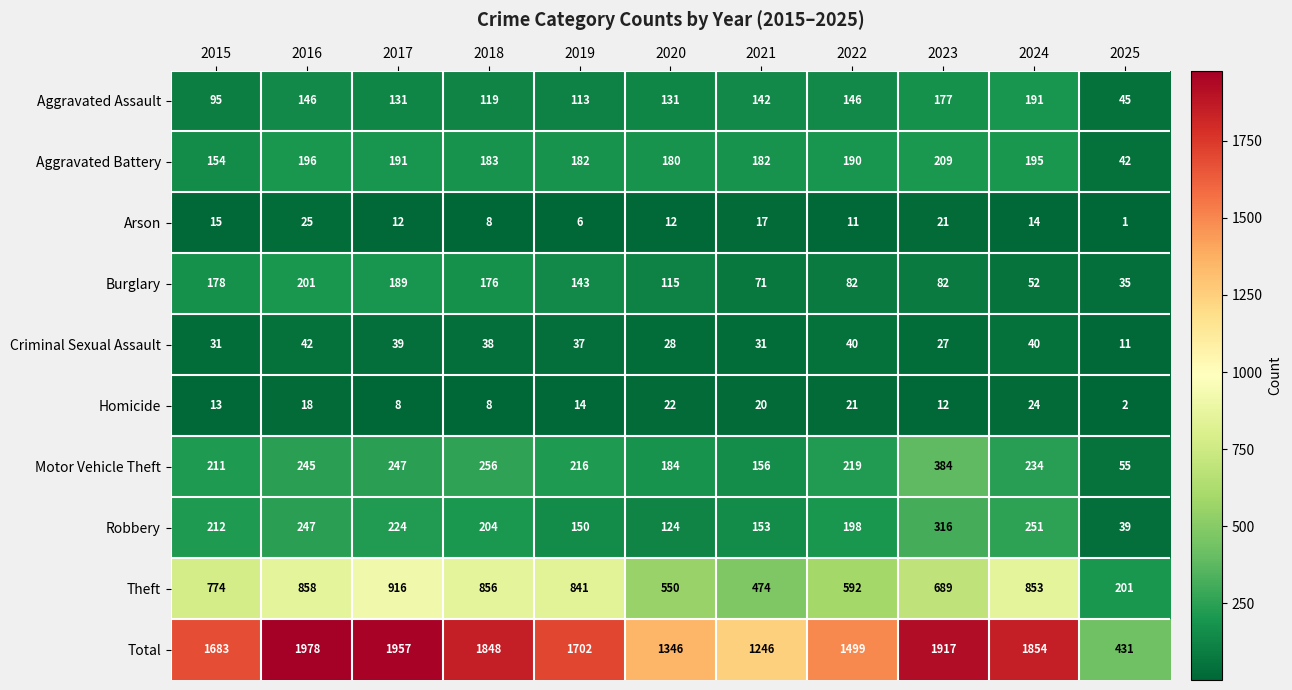

What is the sum of the Burglary values at 2022 and 2016?

283